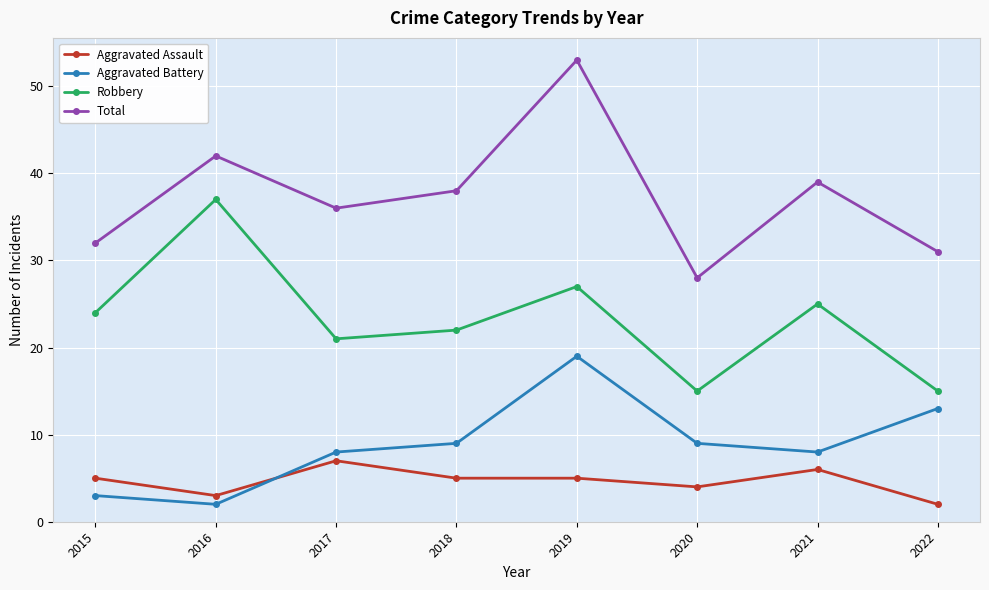

Reading right to left, what are all the values shown in this chart?

Aggravated Assault: 2022=2	2021=6	2020=4	2019=5	2018=5	2017=7	2016=3	2015=5
Aggravated Battery: 2022=13	2021=8	2020=9	2019=19	2018=9	2017=8	2016=2	2015=3
Robbery: 2022=15	2021=25	2020=15	2019=27	2018=22	2017=21	2016=37	2015=24
Total: 2022=31	2021=39	2020=28	2019=53	2018=38	2017=36	2016=42	2015=32